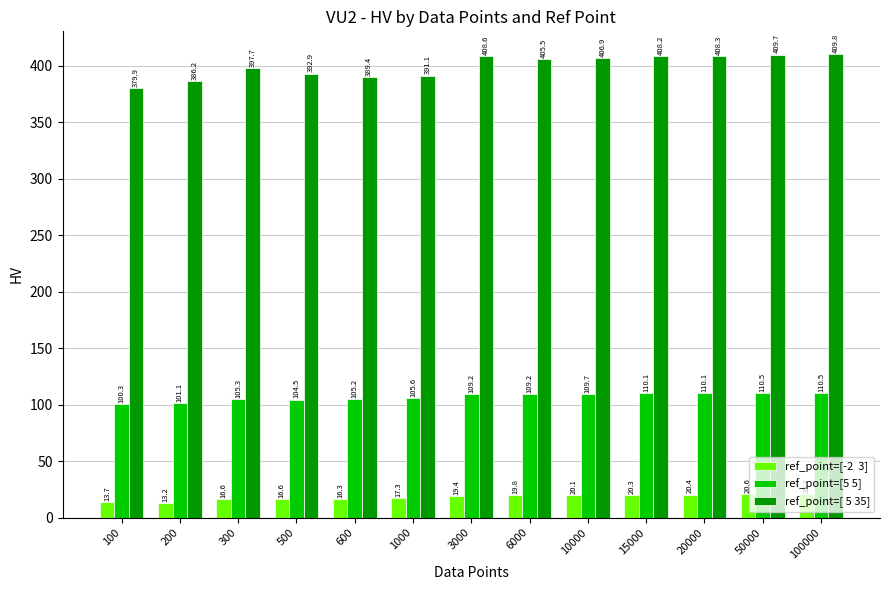

What is the spread (max minus min) of values at 500?

376.3